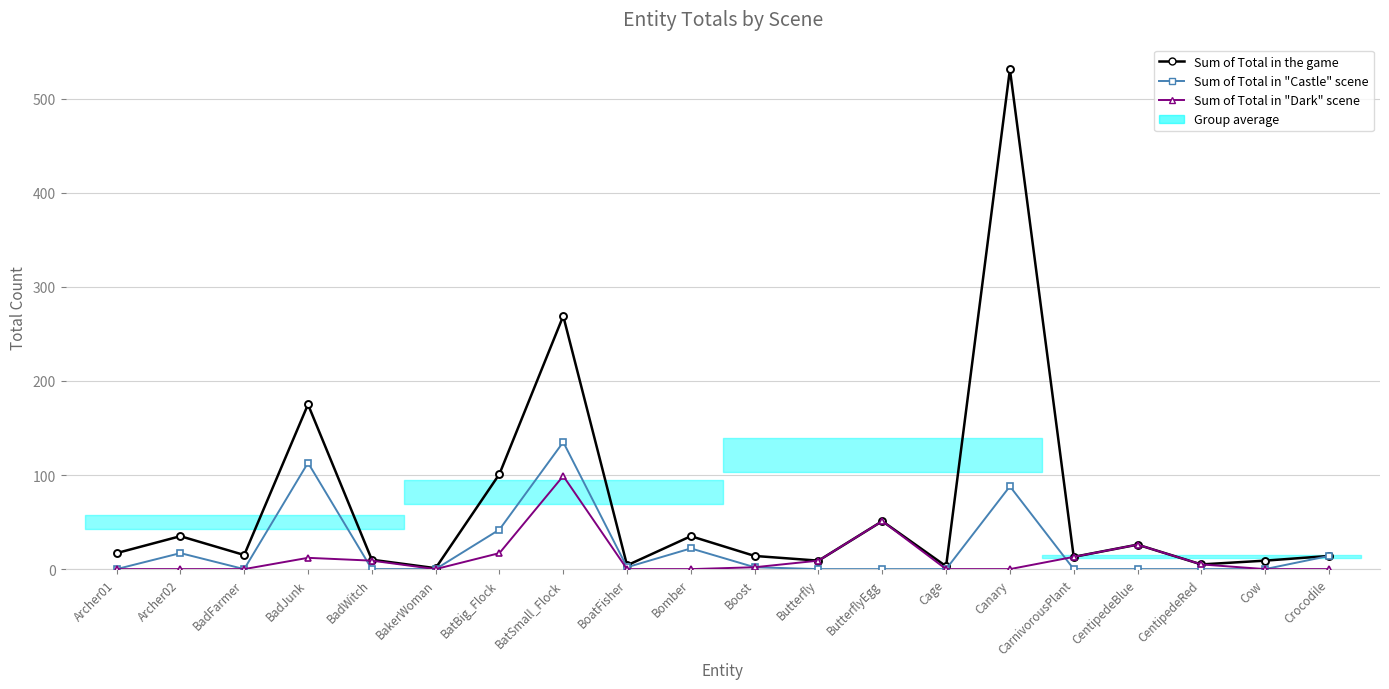

What is the maximum value for Sum of Total in "Castle" scene?

135